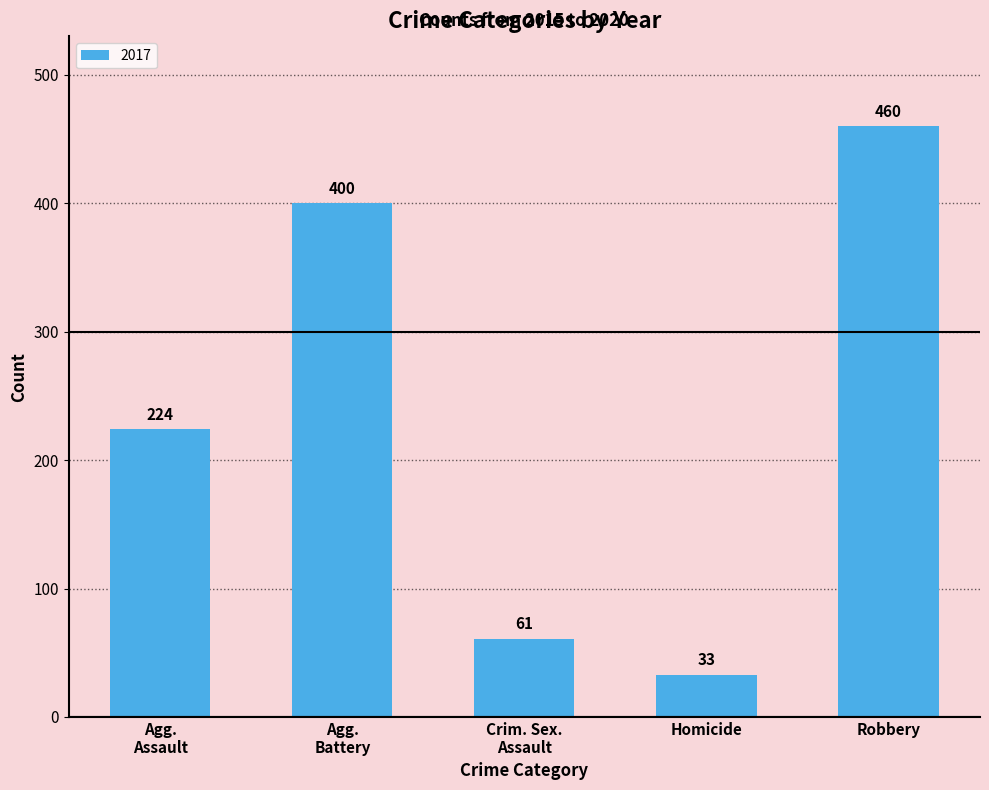

True or false: the data shows 33 at Homicide.

True